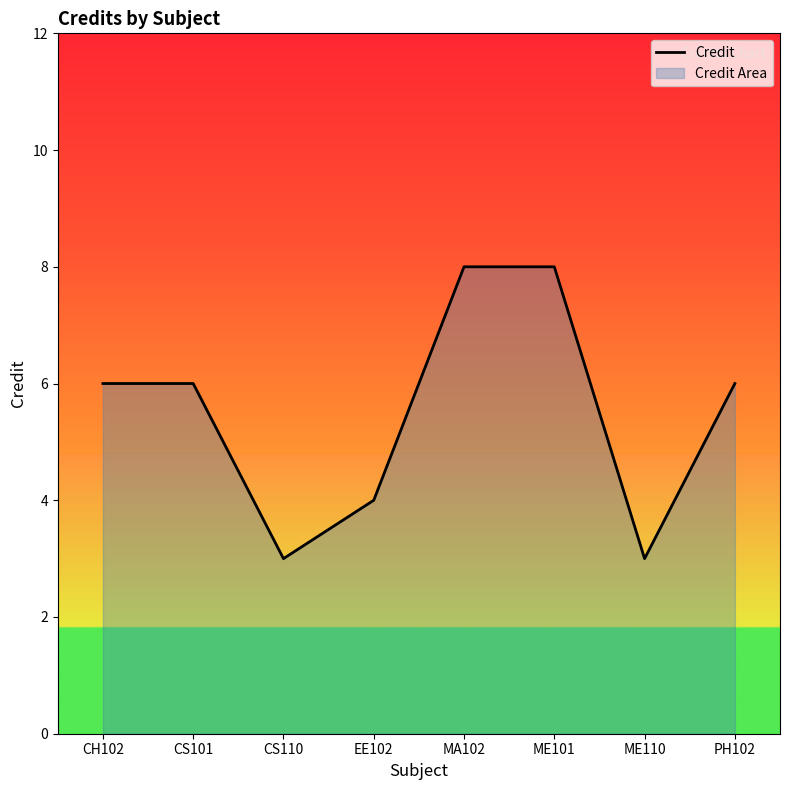

How many lines are shown in the chart?

1